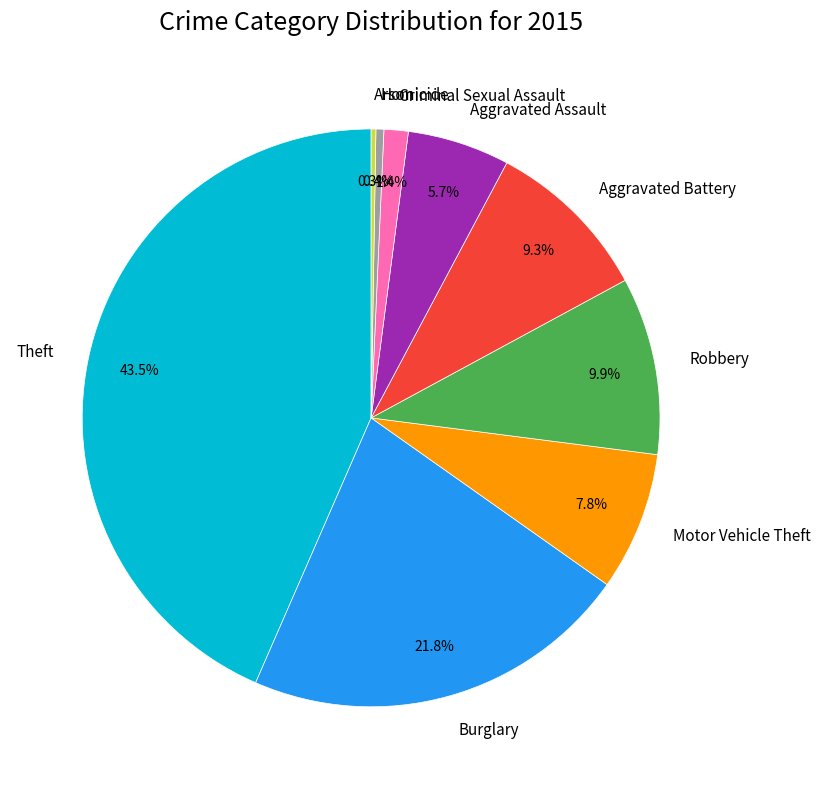

Is there a majority slice in this chart?

No